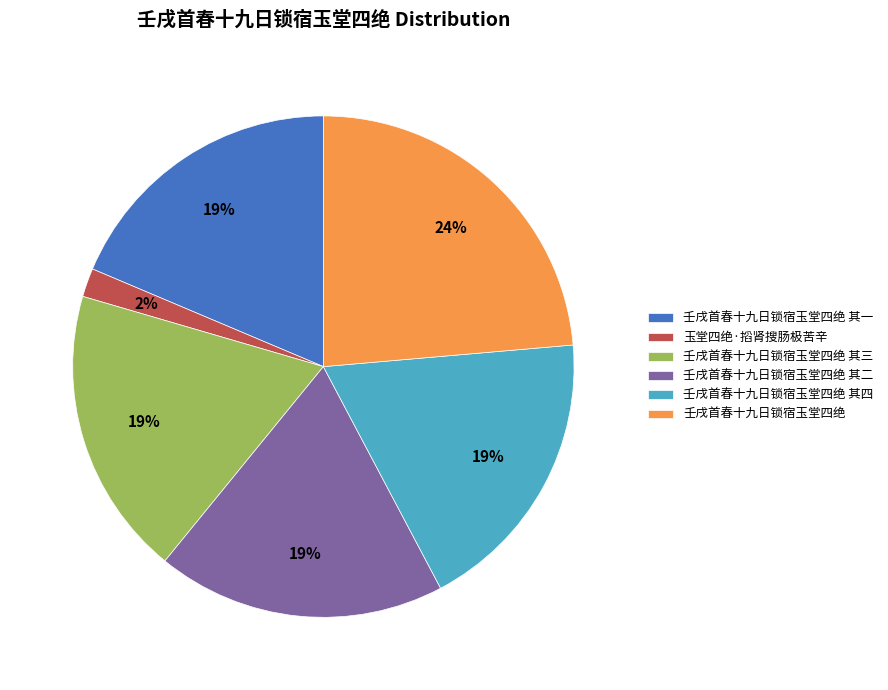

How many slices are in this pie chart?

6